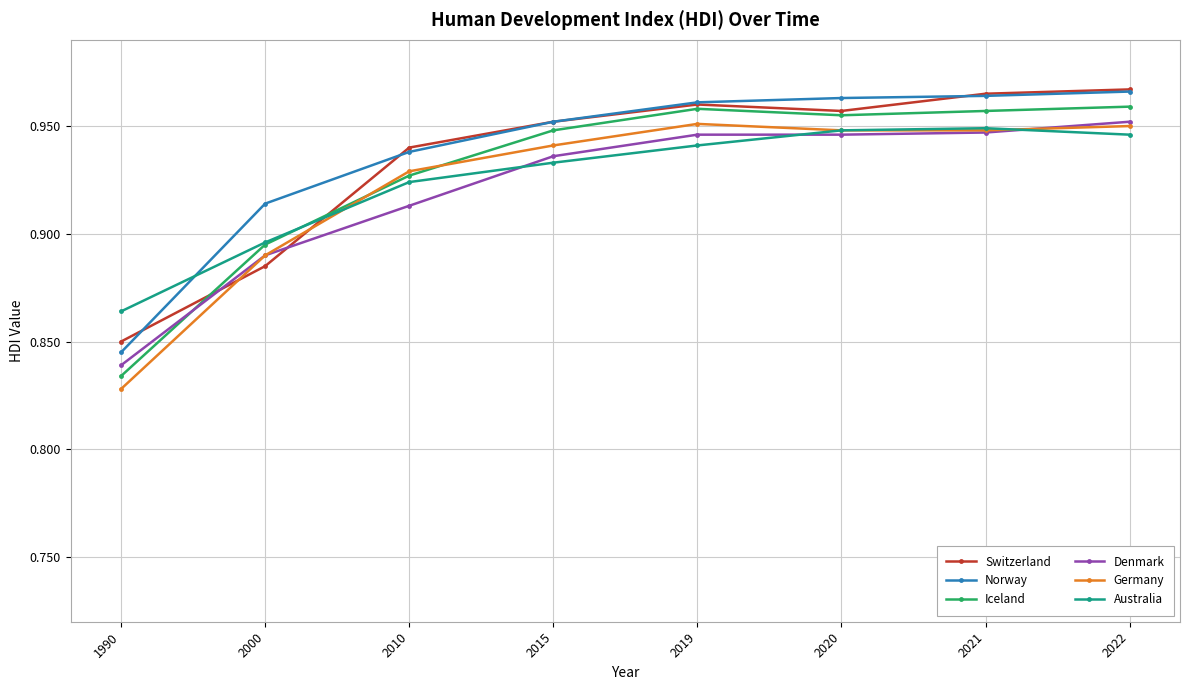

Which category has the lowest value in the Germany series?

1990